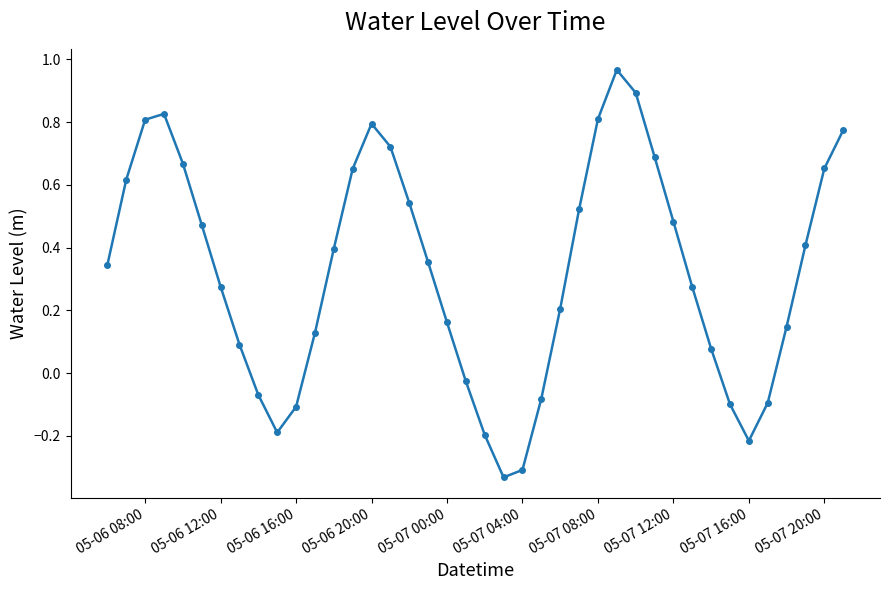

How many lines are shown in the chart?

1